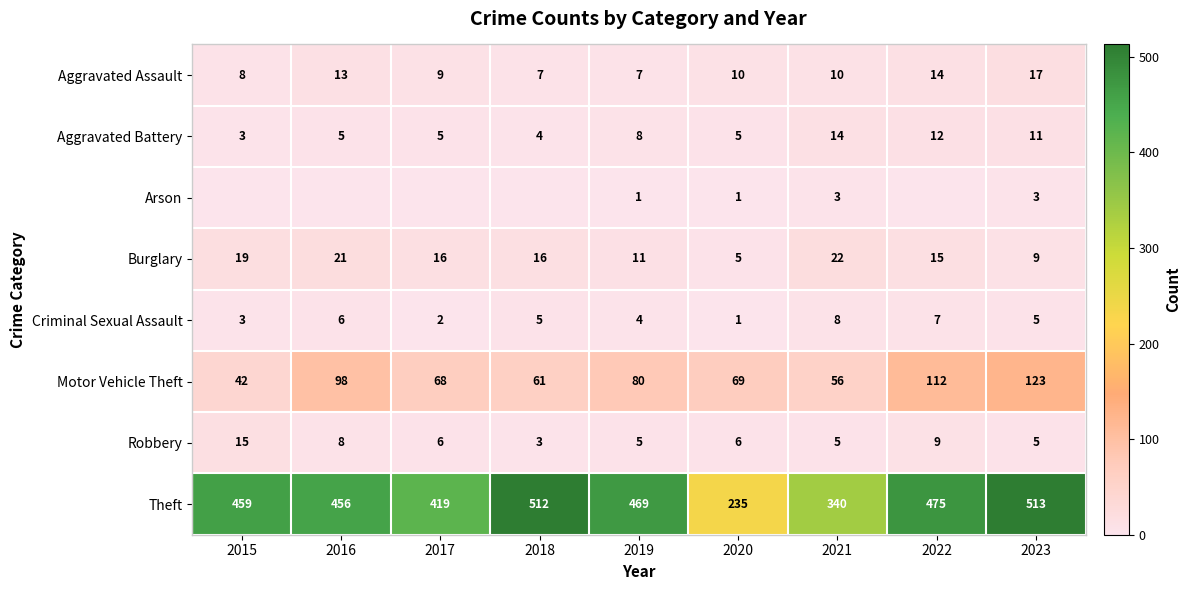

What is the sum of the Aggravated Battery values at 2015 and 2019?

11